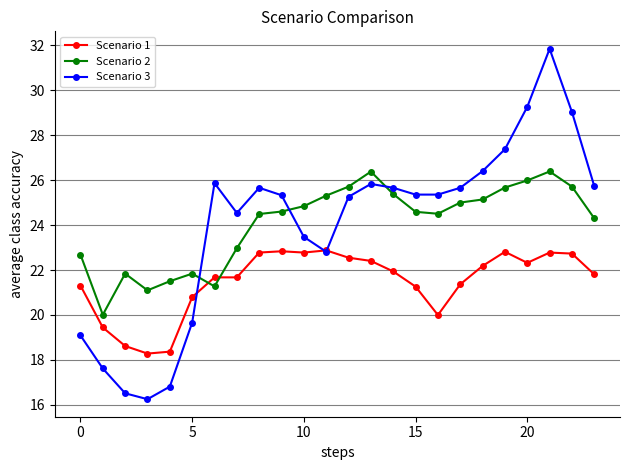

List the series in order of their peak value, highest first.

Scenario 3, Scenario 2, Scenario 1